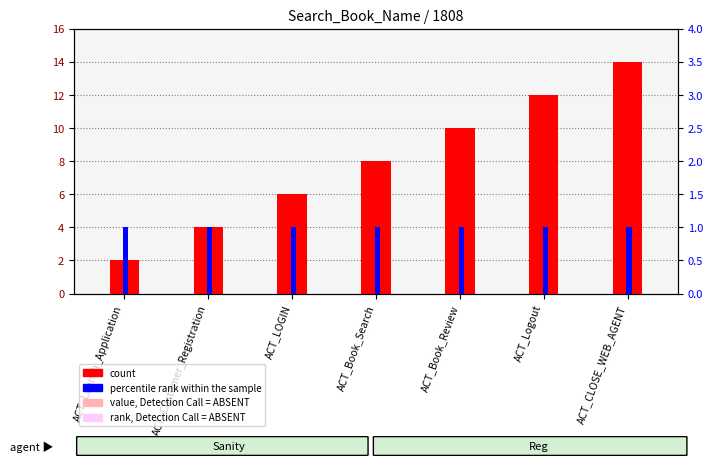

List the labels in order of count value, smallest first.

ACT_Launch_Application, ACT_Customer_Registration, ACT_LOGIN, ACT_Book_Search, ACT_Book_Review, ACT_Logout, ACT_CLOSE_WEB_AGENT